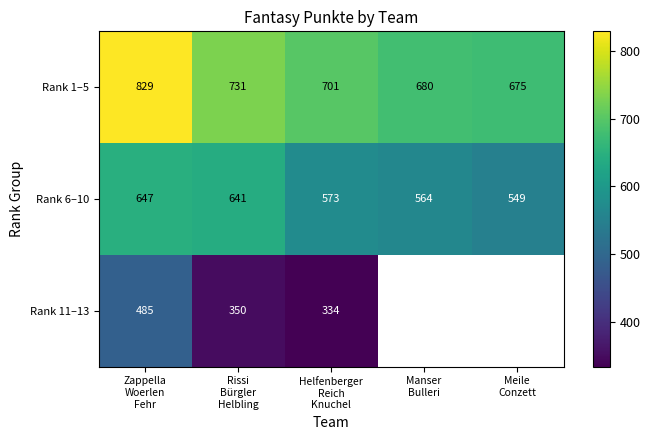

What is the difference between the highest and lowest values at Helfenberger
Reich
Knuchel?

367